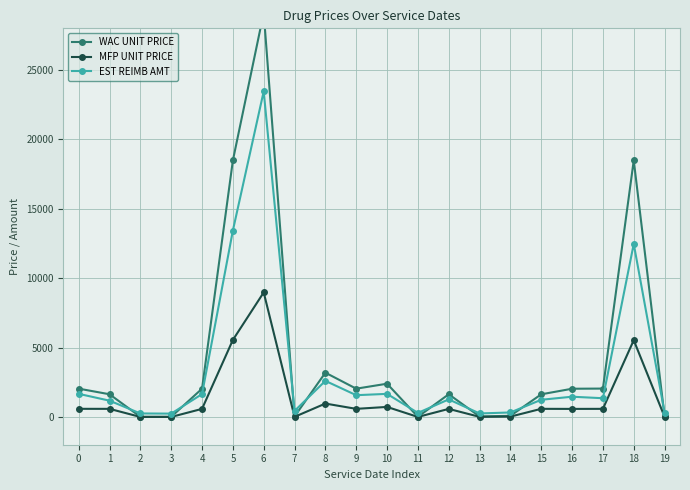

Reading left to right, what are all the values shown in this chart?

WAC UNIT PRICE: 0=2040.5	1=1635.1	2=11.7	3=11.8	4=2038.1	5=18480.5	6=29123.2	7=37.4	8=3190.8	9=2037.8	10=2396.2	11=11.9	12=1635.9	13=37.2	14=81.9	15=1632.3	16=2033.6	17=2045.3	18=18485.2	19=37.2
MFP UNIT PRICE: 0=586.4	1=584.6	2=1.2	3=1.2	4=582.8	5=5549.5	6=8973.5	7=8.9	8=965.7	9=584.5	10=723.2	11=1.2	12=581.6	13=9.0	14=25.2	15=586.2	16=580.8	17=585.1	18=5530.6	19=8.9
EST REIMB AMT: 0=1665.4	1=1173.8	2=252.7	3=240.7	4=1648.9	5=13434.1	6=23462.1	7=434.5	8=2601.3	9=1568.2	10=1664.2	11=292.1	12=1265.8	13=252.9	14=324.4	15=1238.9	16=1458.7	17=1349.7	18=12467.9	19=309.8